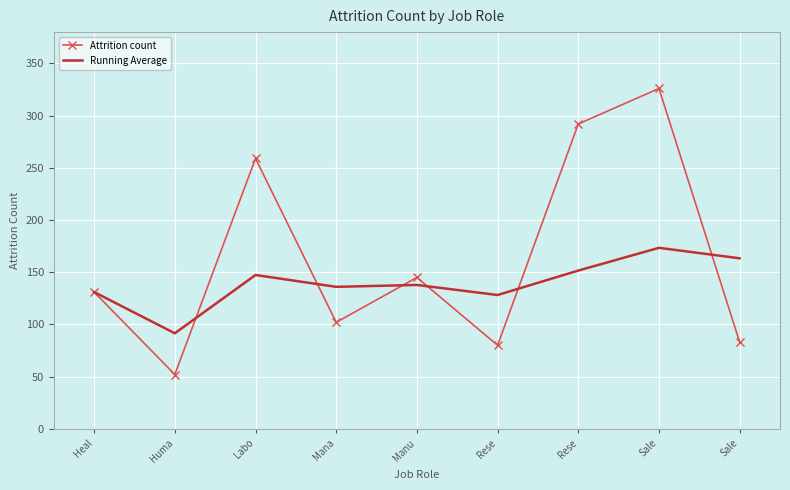

Which category has the lowest value in the Running Average series?

Huma